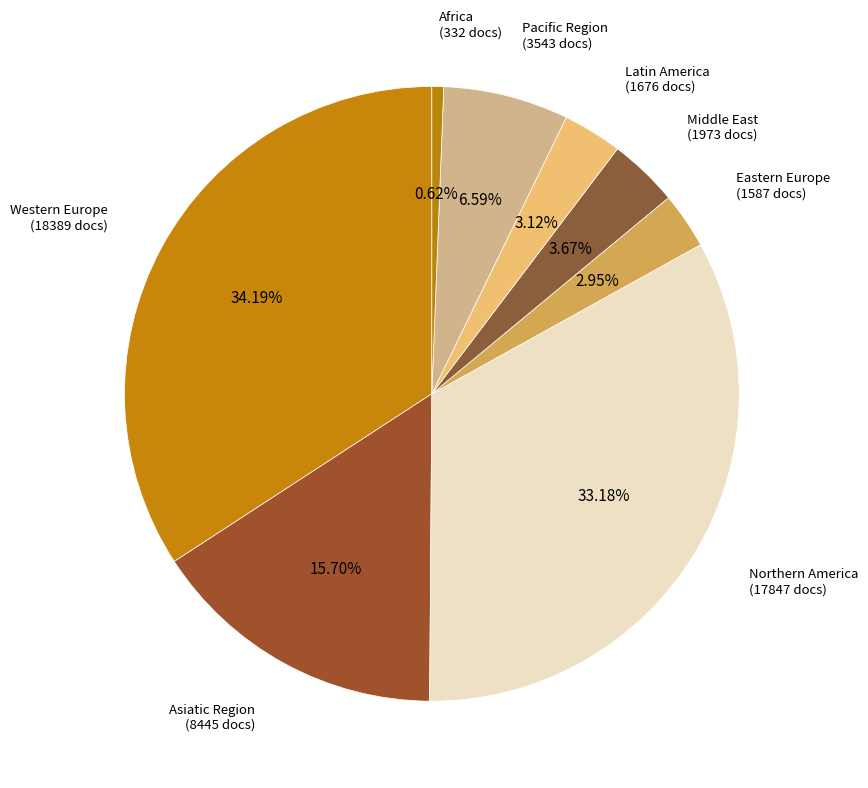

To the nearest percent, what percentage of the pie is Africa?

1%